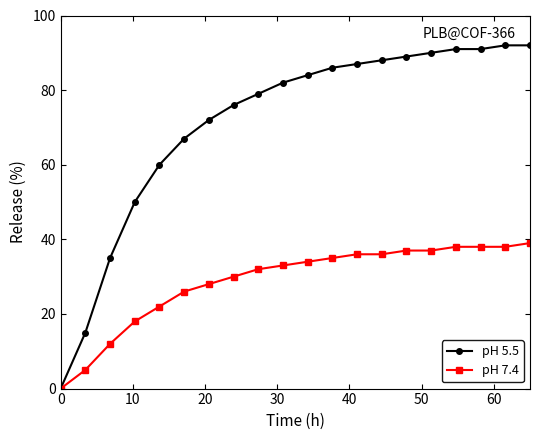

What is the maximum value shown in the chart?

92